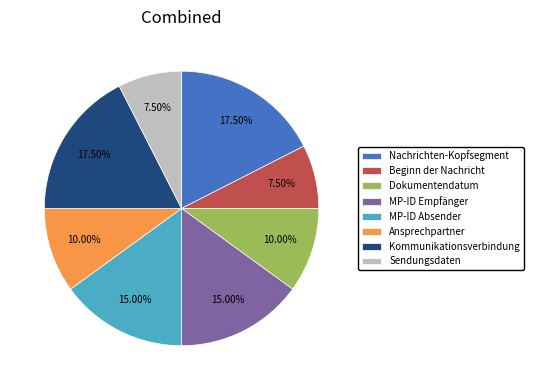

Approximately how many times larger is the value at Sendungsdaten compared to MP-ID Empfänger?

0.5